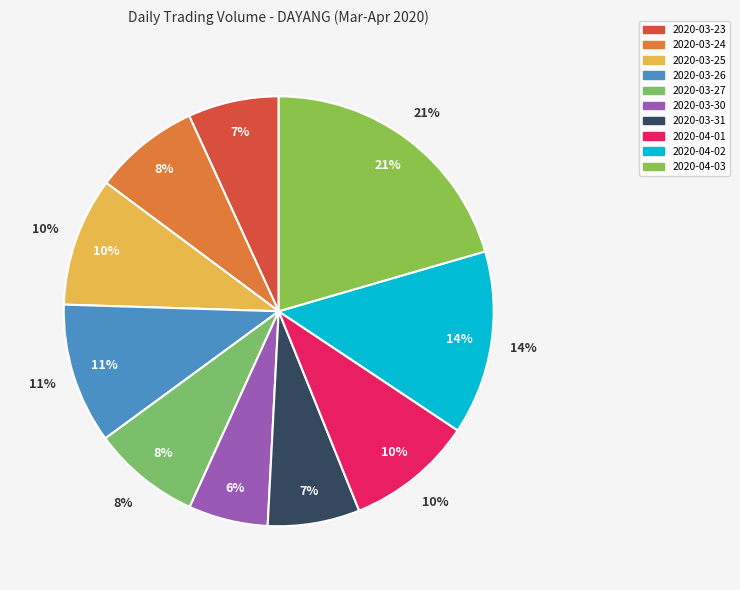

Is it true that 2020-04-03 is 13% of the pie?

False